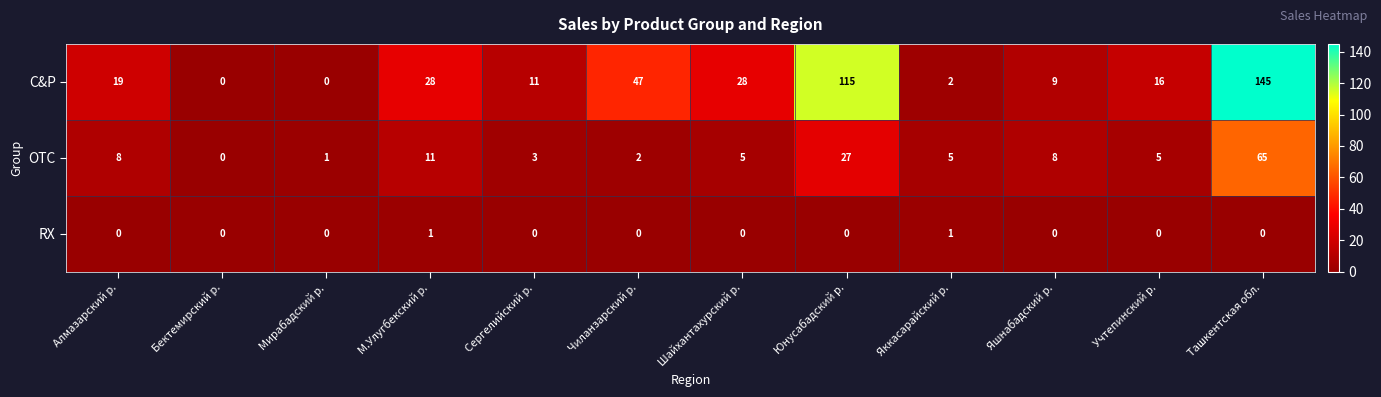

At which category is the sum across all series the highest?

Ташкентская обл.